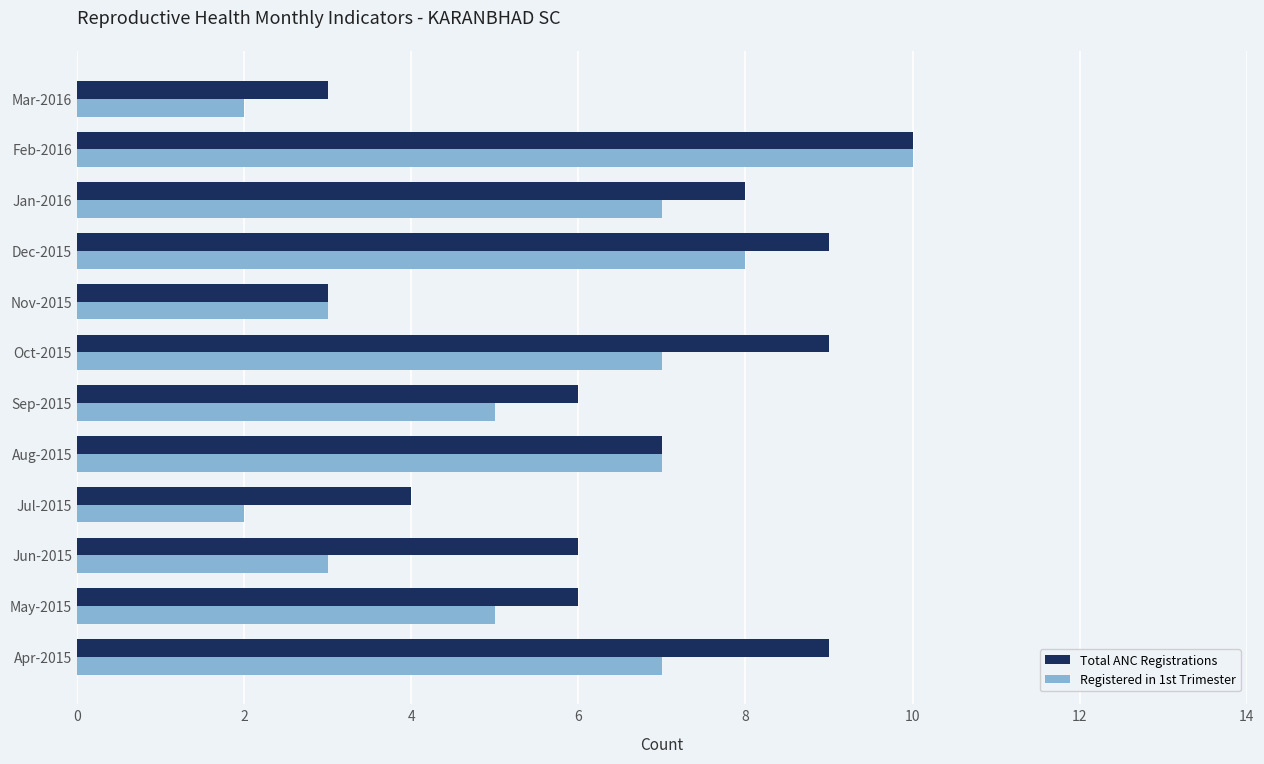

Count the Total ANC Registrations values in the range 6 to 9.

8